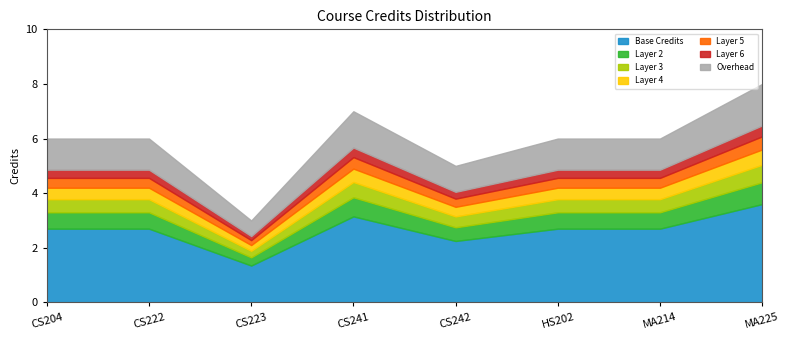

What is the approximate value at CS241?

7